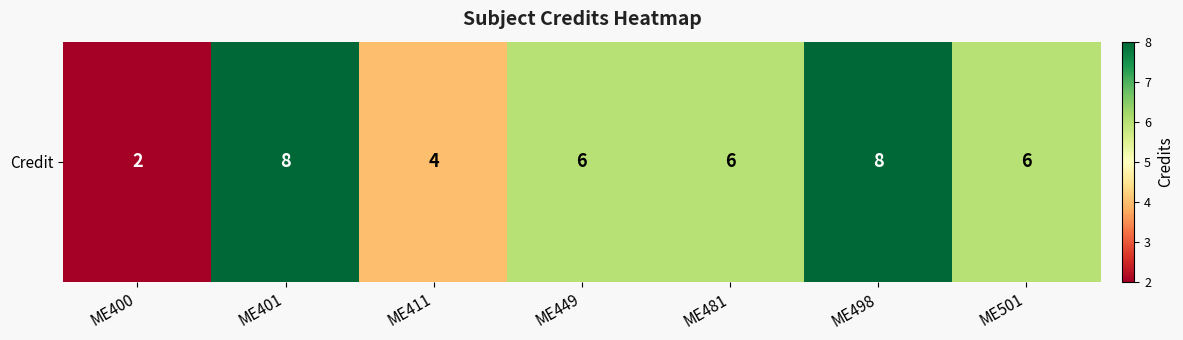

At which label is the value closest to 5?

ME411